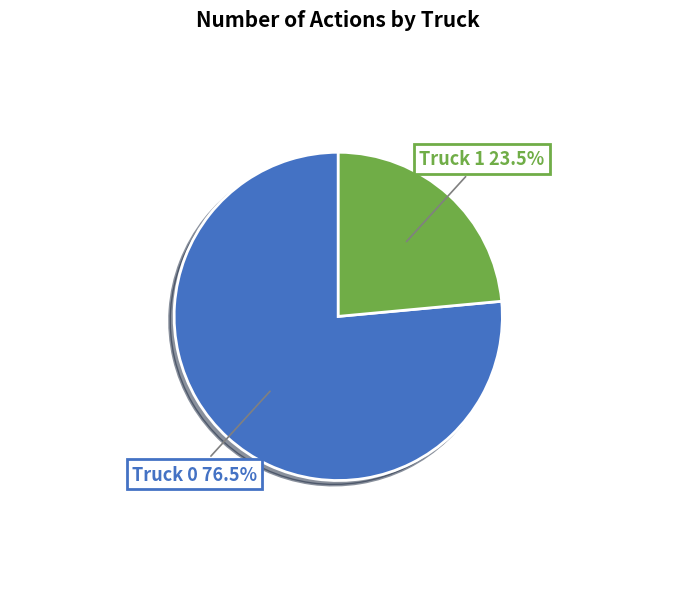

Does any single category account for the majority?

Yes